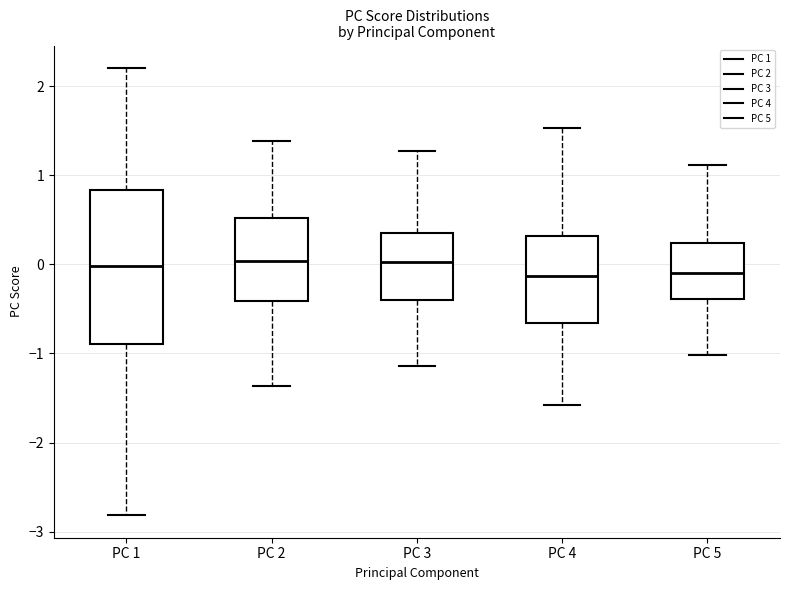

Reading left to right, read every box against the y-axis: the position of its median line, the range the box covers, and the ends of its whiskers. The values are not printed on the chart, so give them approximately, as read against the axis.

PC 1: median 0.0, box -0.9 to 0.8, whiskers -2.8 to 2.2
PC 2: median 0.0, box -0.4 to 0.5, whiskers -1.4 to 1.4
PC 3: median 0.0, box -0.4 to 0.4, whiskers -1.1 to 1.3
PC 4: median -0.1, box -0.7 to 0.3, whiskers -1.6 to 1.5
PC 5: median -0.1, box -0.4 to 0.2, whiskers -1.0 to 1.1